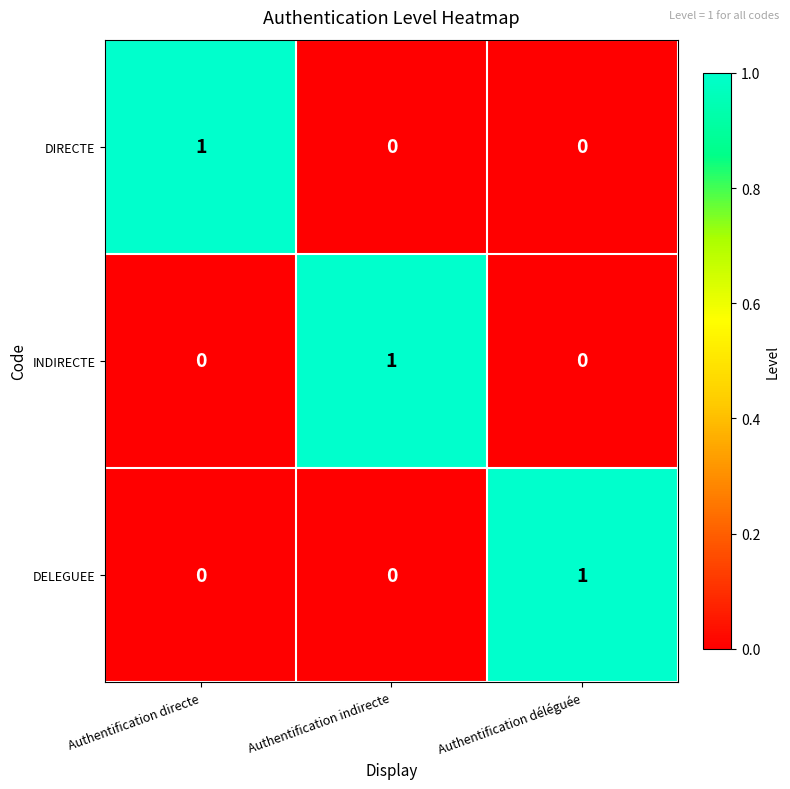

Reading right to left, extract all data points from this chart.

DIRECTE: 0	0	1
INDIRECTE: 0	1	0
DELEGUEE: 1	0	0